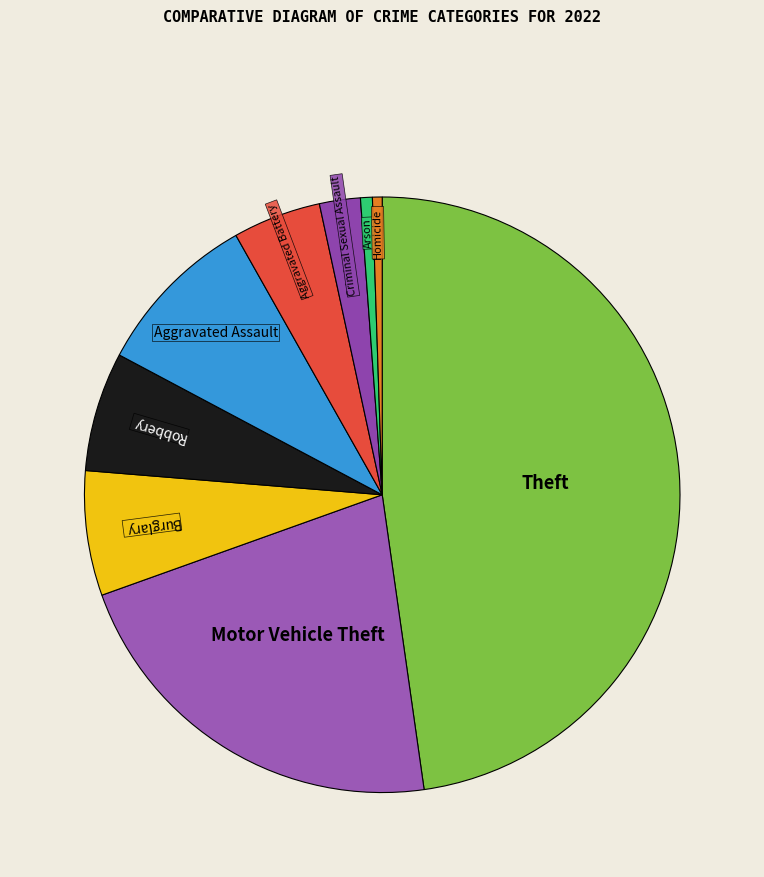

What is the largest slice in the pie chart?

Theft